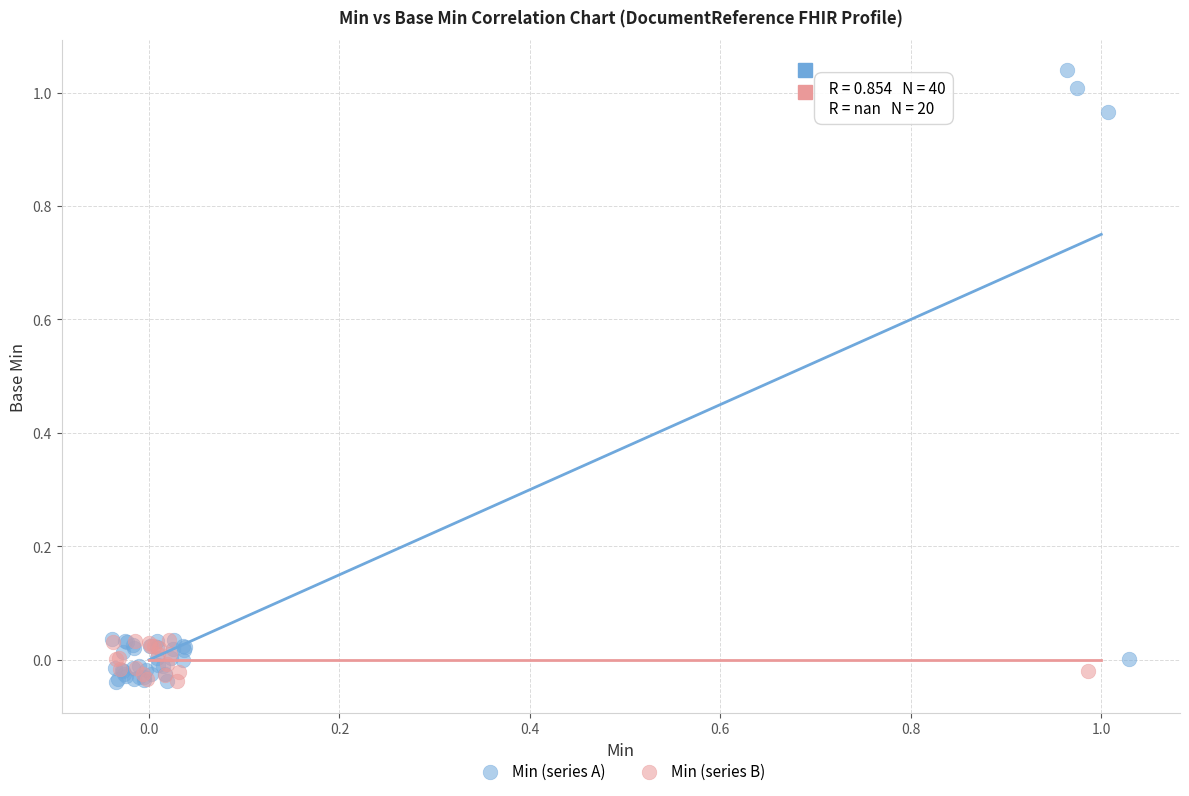

Which series has the widest spread of Y values?

Min (series A)